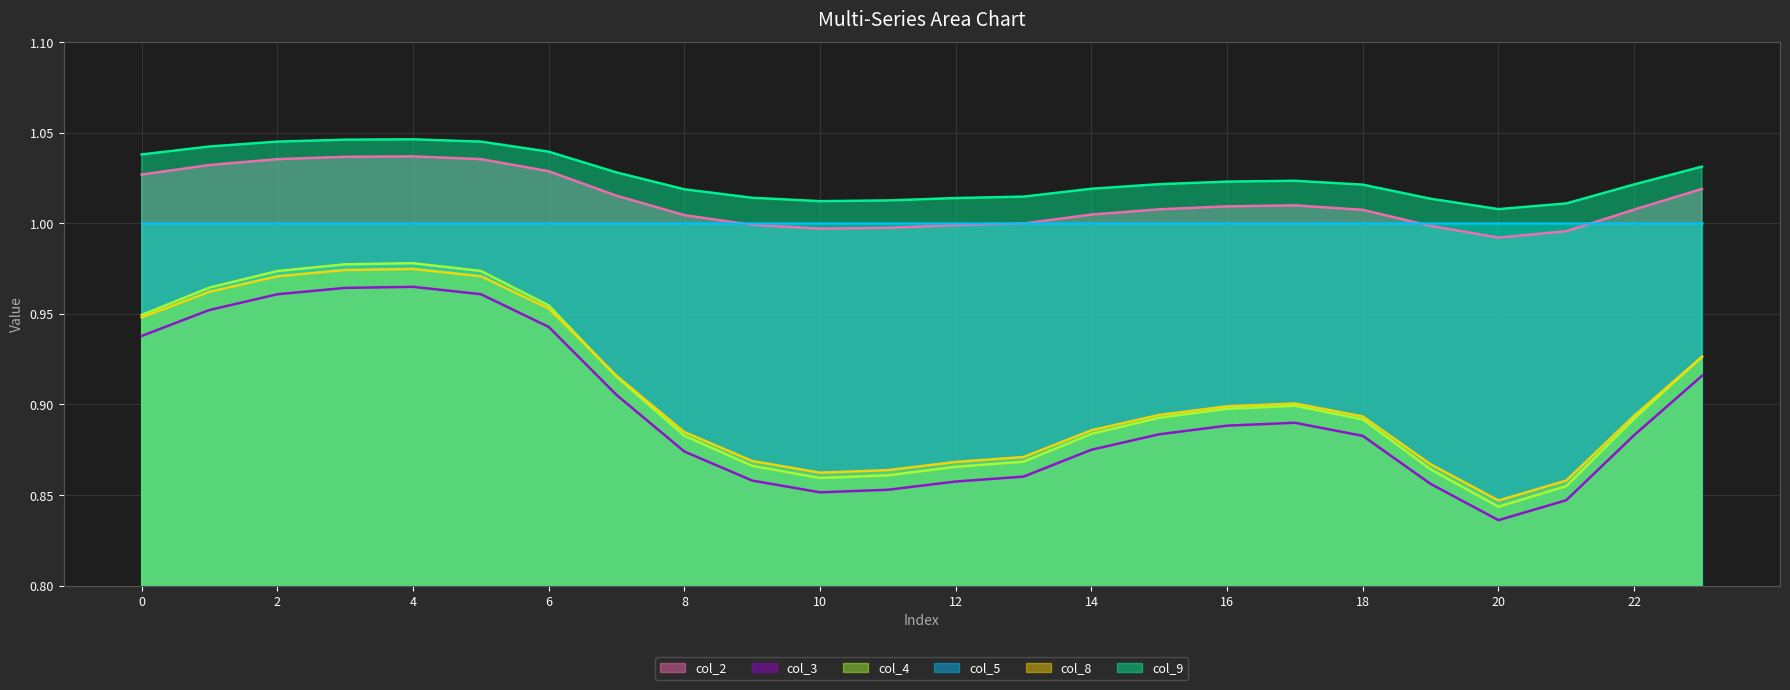

What is the minimum value for col_2?

1.0